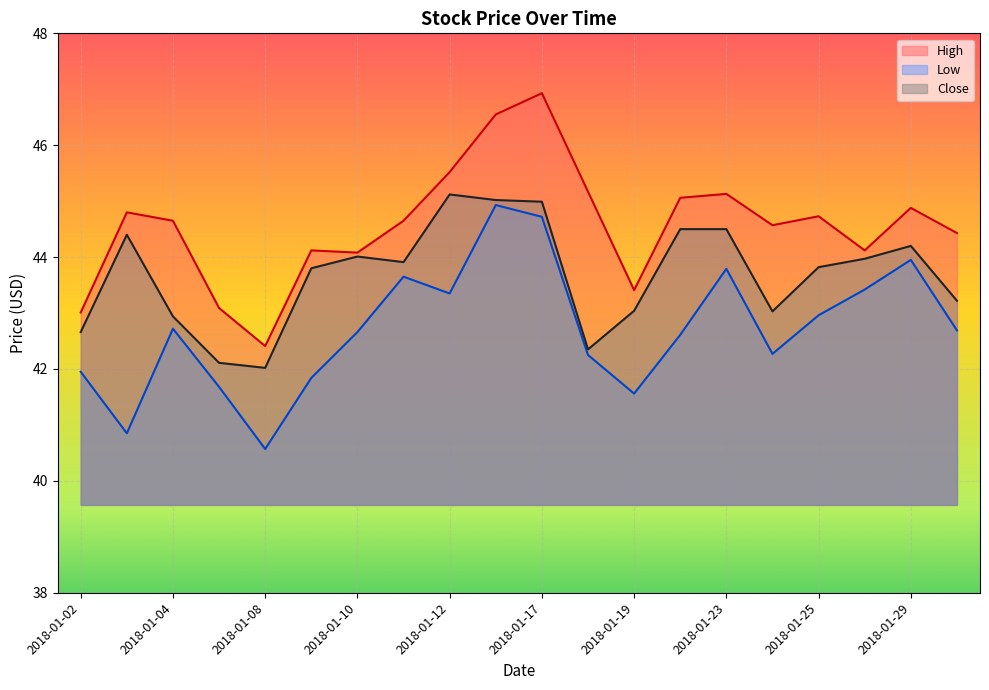

What is the lowest value of the Low series?

40.6